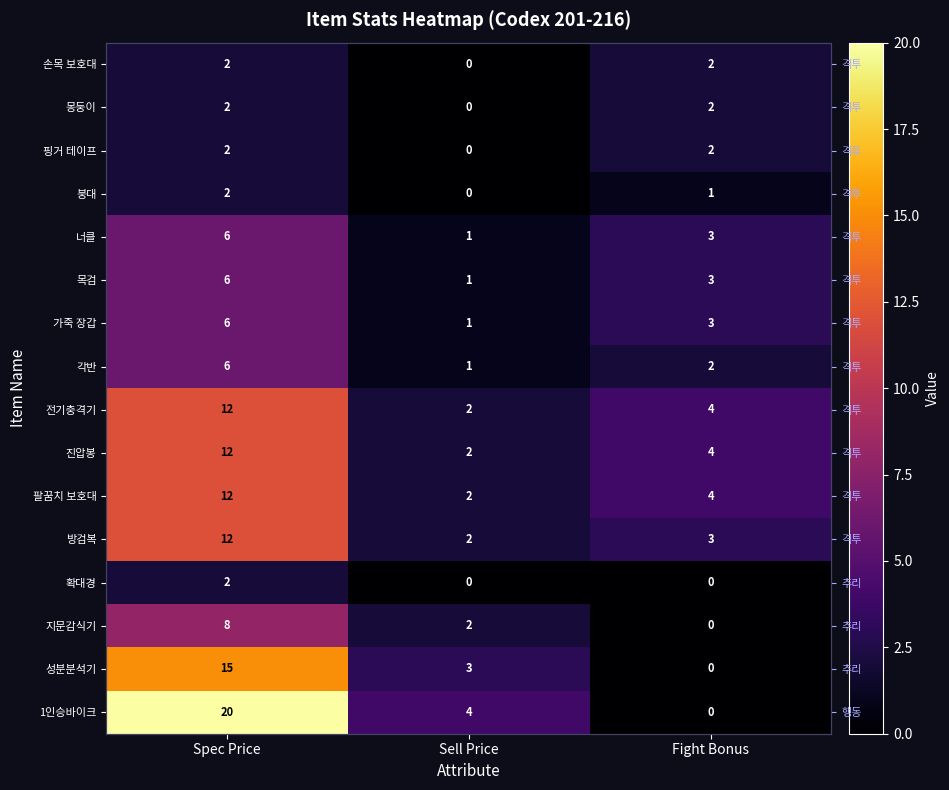

Which series has the widest spread of values?

1인승바이크